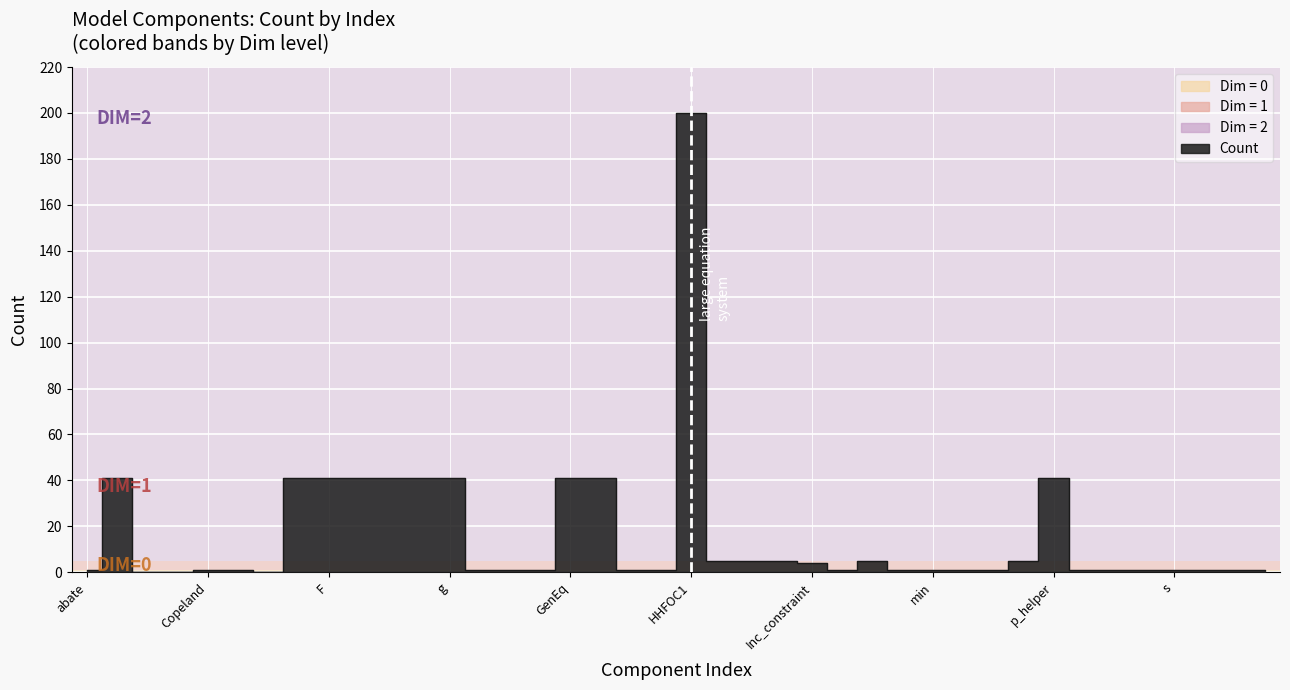

How many data points are less than 1?

3